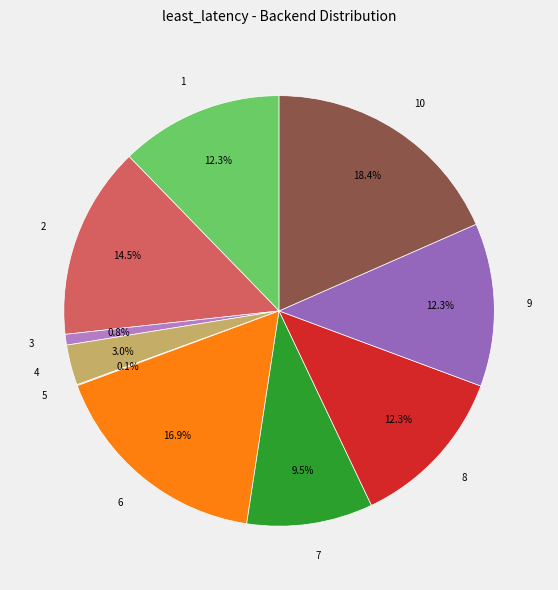

What is the ratio of the value at 1 to the value at 7?

1.3